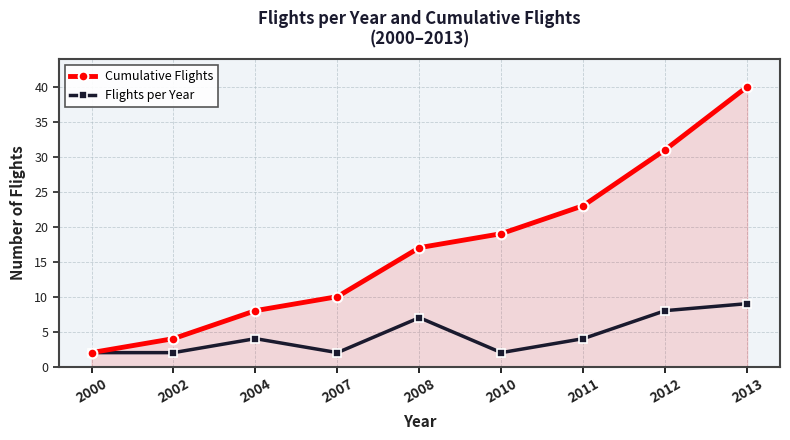

What is the minimum value shown in the chart?

2